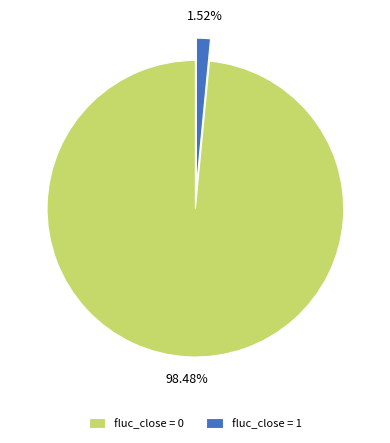

Does any single category account for the majority?

Yes